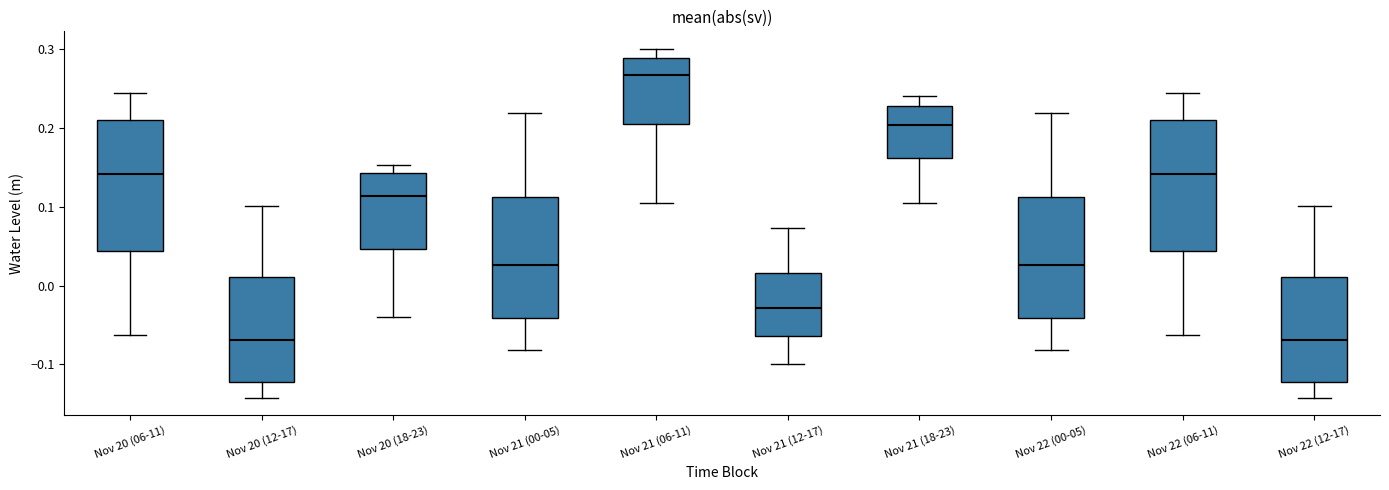

Reading left to right, transcribe this box plot: for each box, give where its median line is, the range the box spans, and where its two whiskers end, as read against the y-axis. The values are not printed on the chart, so give them approximately, as read against the axis.

Nov 20 (06-11): median 0.14, box 0.04 to 0.21, whiskers -0.06 to 0.24
Nov 20 (12-17): median -0.07, box -0.12 to 0.01, whiskers -0.14 to 0.10
Nov 20 (18-23): median 0.11, box 0.05 to 0.14, whiskers -0.04 to 0.15
Nov 21 (00-05): median 0.03, box -0.04 to 0.11, whiskers -0.08 to 0.22
Nov 21 (06-11): median 0.27, box 0.20 to 0.29, whiskers 0.10 to 0.30
Nov 21 (12-17): median -0.03, box -0.06 to 0.02, whiskers -0.10 to 0.07
Nov 21 (18-23): median 0.20, box 0.16 to 0.23, whiskers 0.10 to 0.24
Nov 22 (00-05): median 0.03, box -0.04 to 0.11, whiskers -0.08 to 0.22
Nov 22 (06-11): median 0.14, box 0.04 to 0.21, whiskers -0.06 to 0.24
Nov 22 (12-17): median -0.07, box -0.12 to 0.01, whiskers -0.14 to 0.10